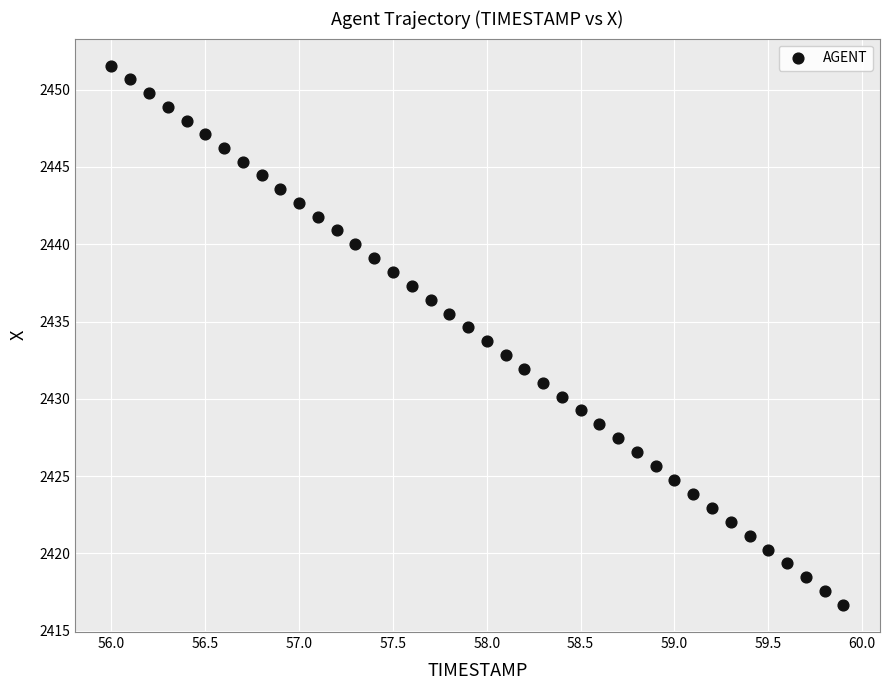

What is the range of X values (max minus min)?

3.9